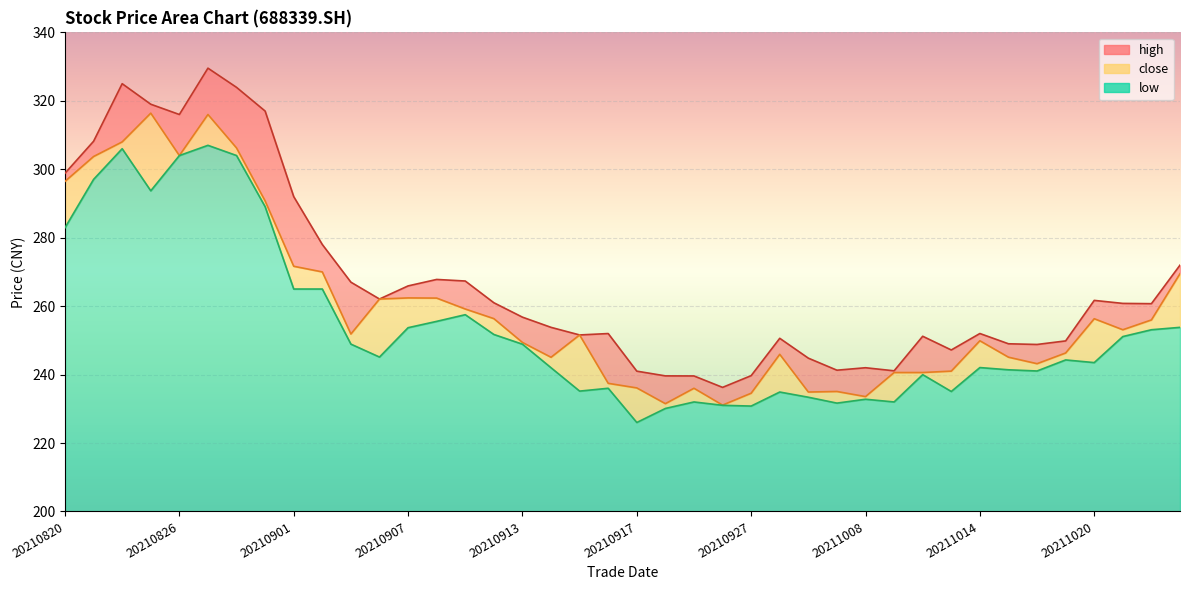

True or false: close and low intersect in this chart.

False